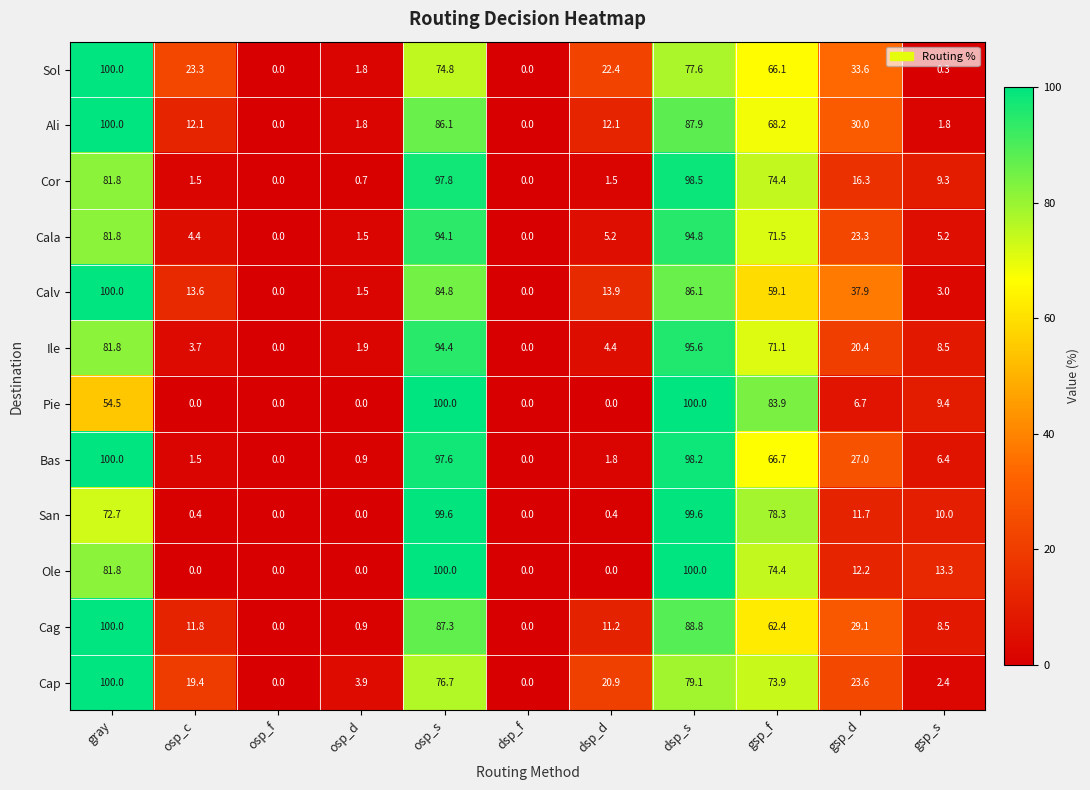

What is the sum of all Cala values?

381.8